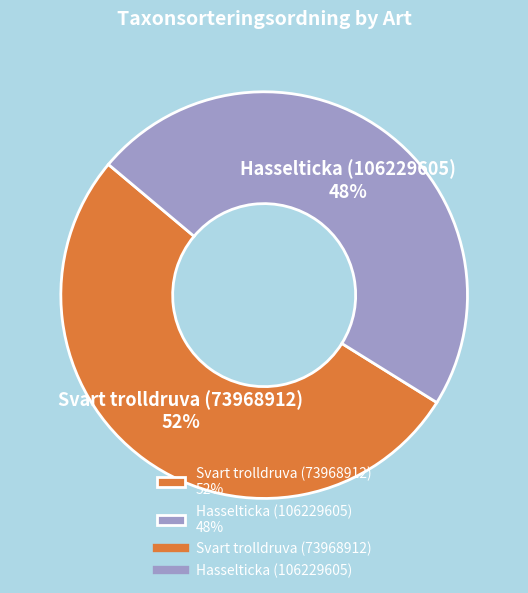

How many segments does this pie chart have?

2